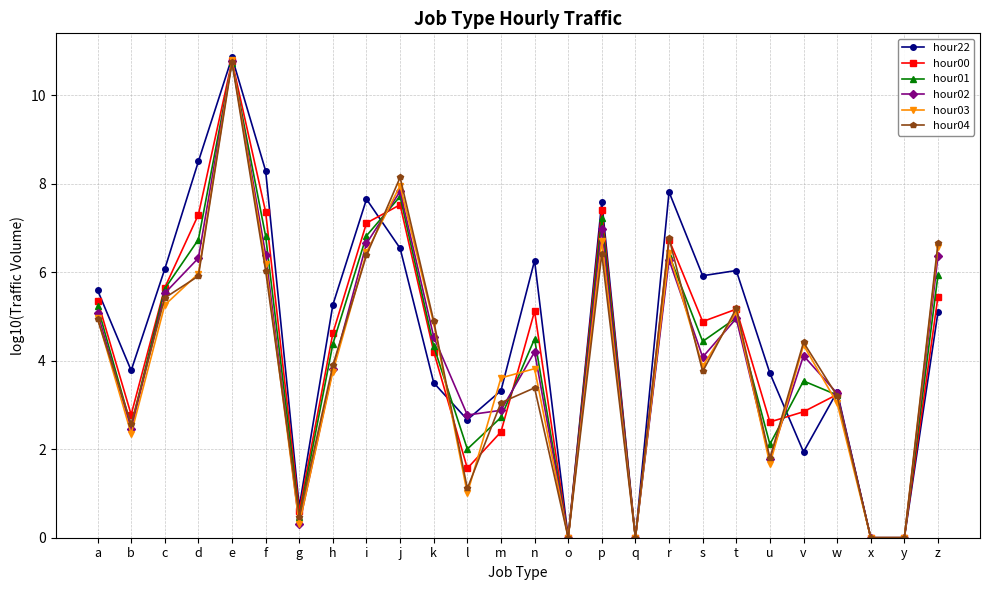

At which category does hour22 reach its first local peak?

e